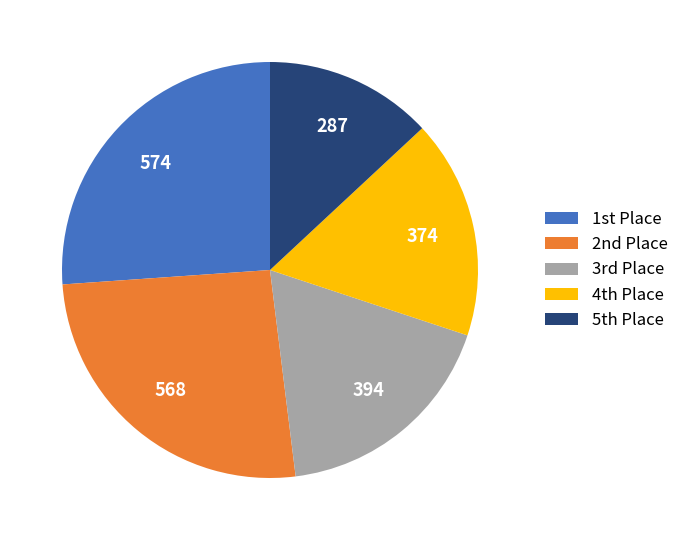

Is there a majority slice in this chart?

No